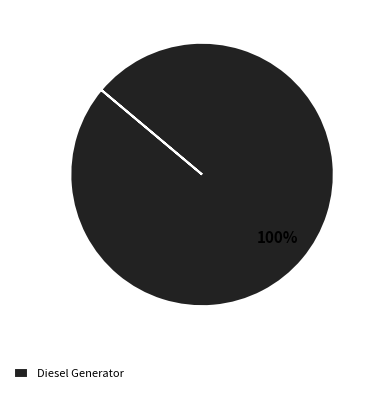

To the nearest percent, what percentage of the pie is Diesel Generator?

100%